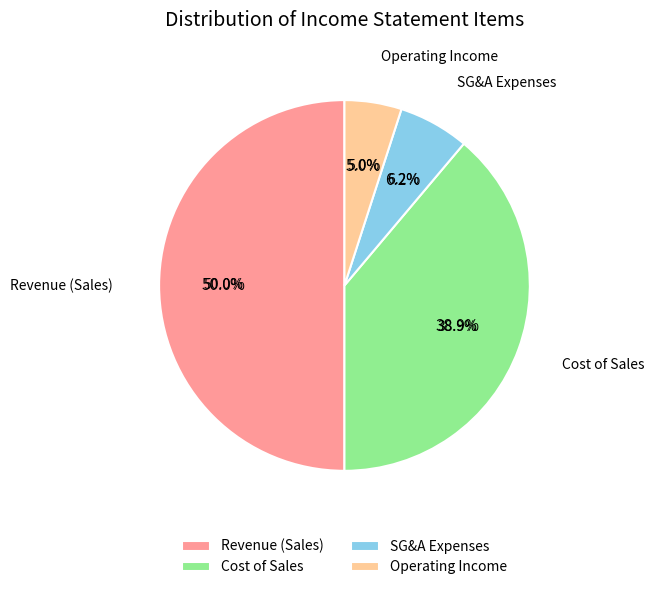

What is the smallest slice in the pie chart?

영업이익(손실)